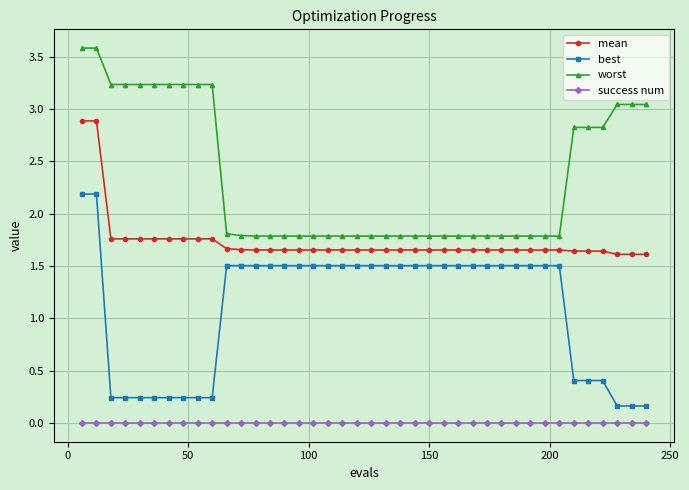

Rank the series by their maximum value, from lowest to highest.

success num, best, mean, worst